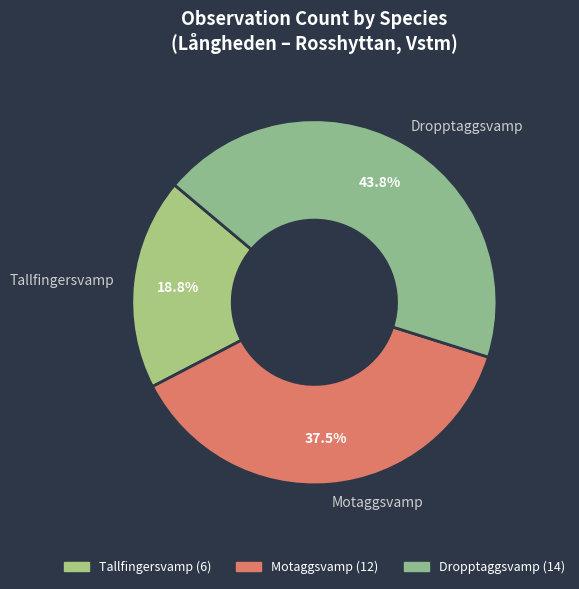

Is there any slice that represents more than half of the pie?

No